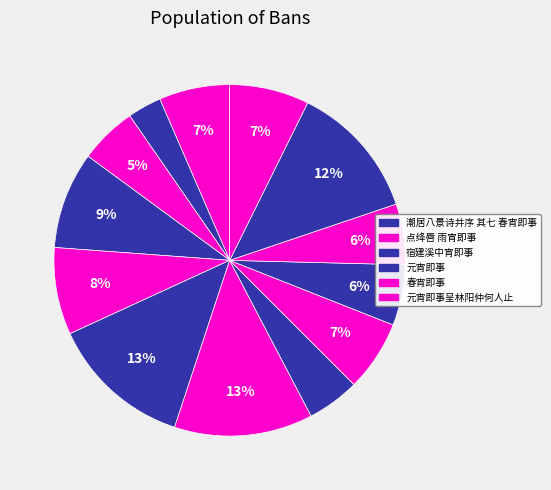

How many segments does this pie chart have?

13